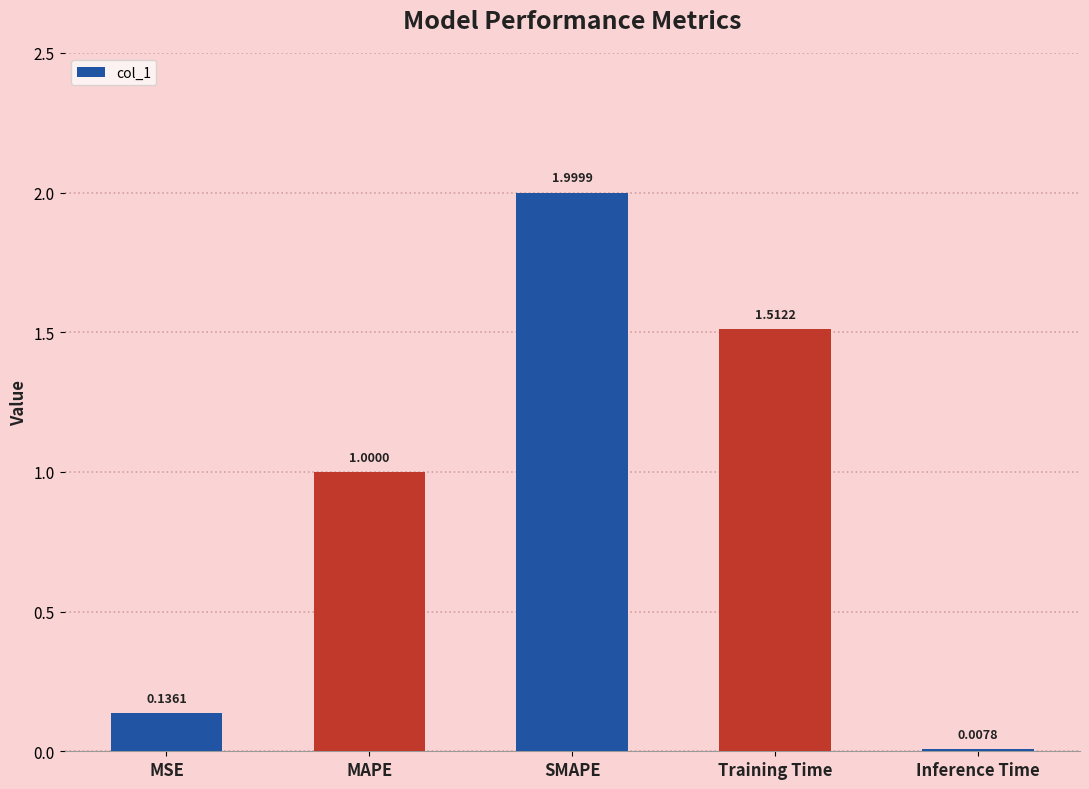

Between Inference Time and MAPE, which is larger?

MAPE